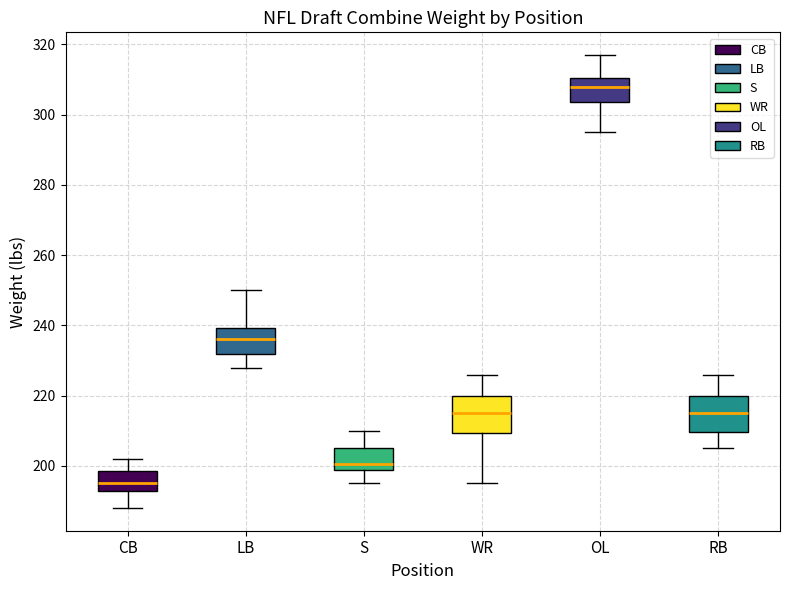

Which box has the highest median line?

OL